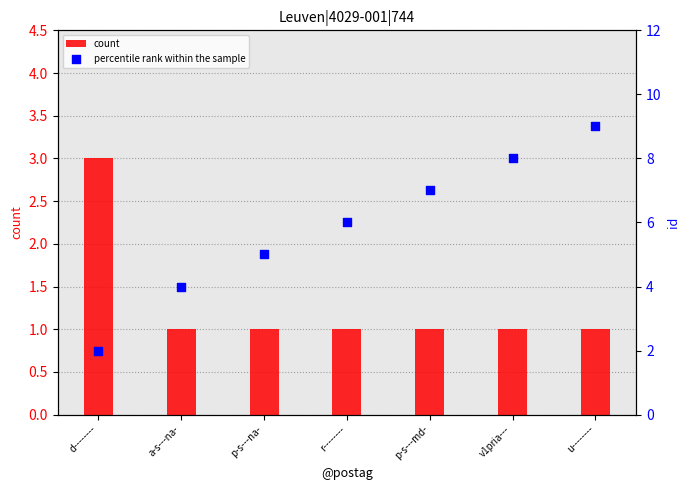

Which series reaches the maximum Y coordinate?

percentile rank within the sample